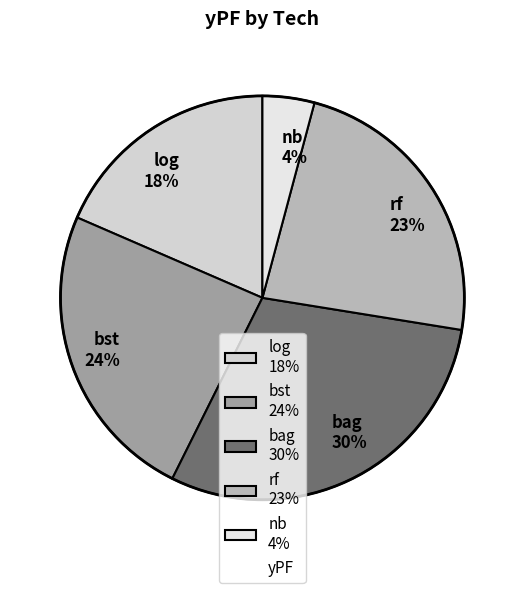

Between rf 23% and log 18%, which is larger?

rf 23%